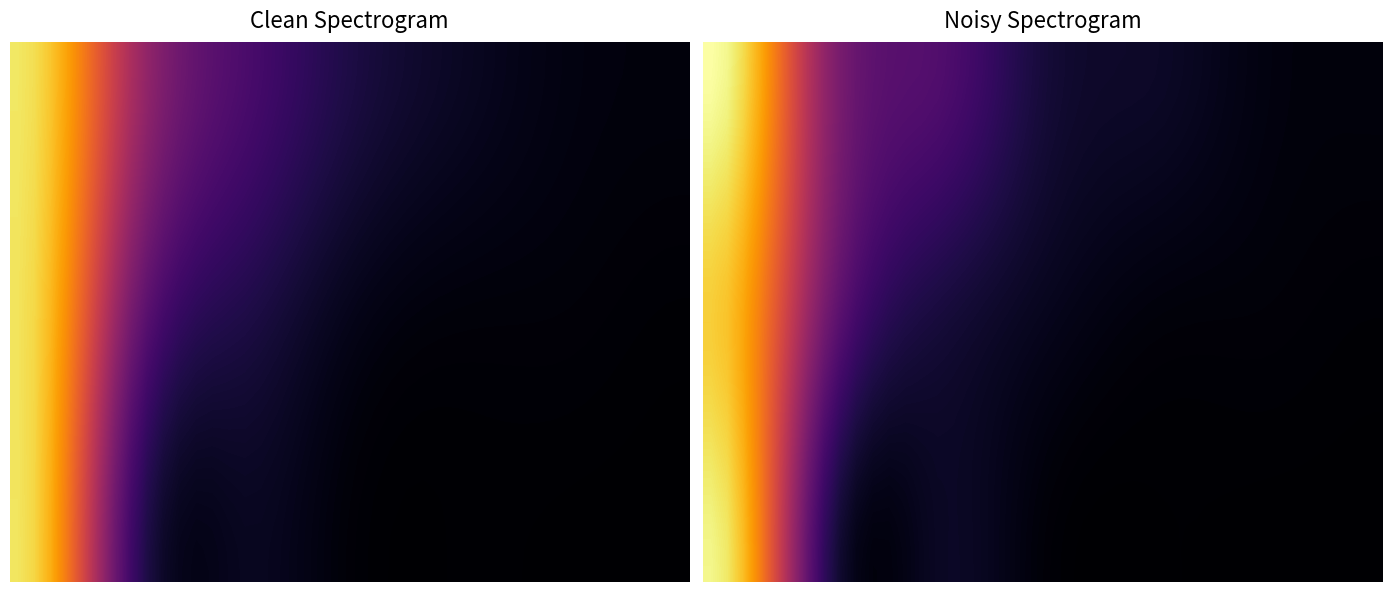

What is the difference between the highest and lowest values at 40?

31.8